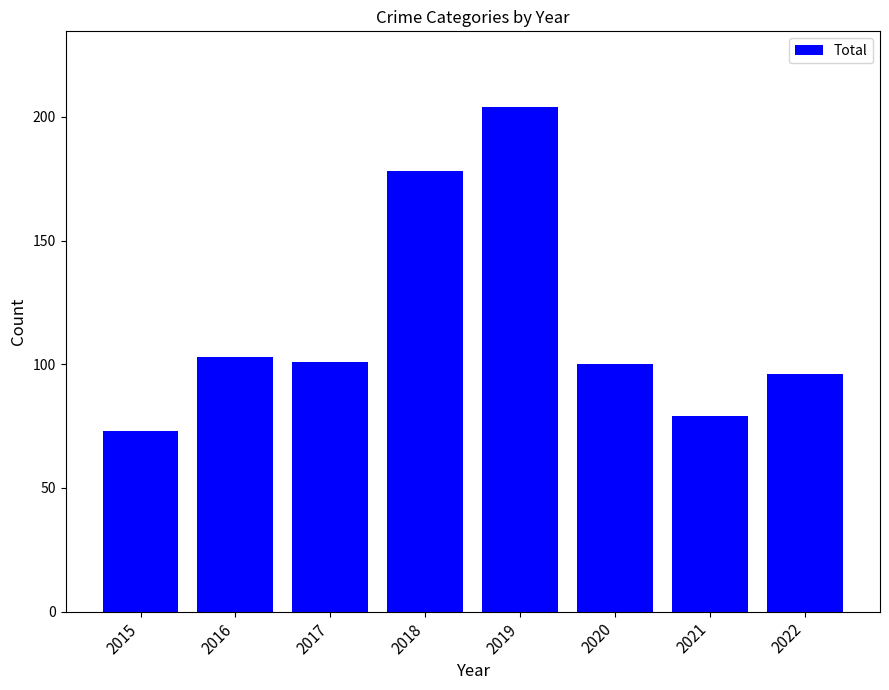

How many bars are there in total?

8